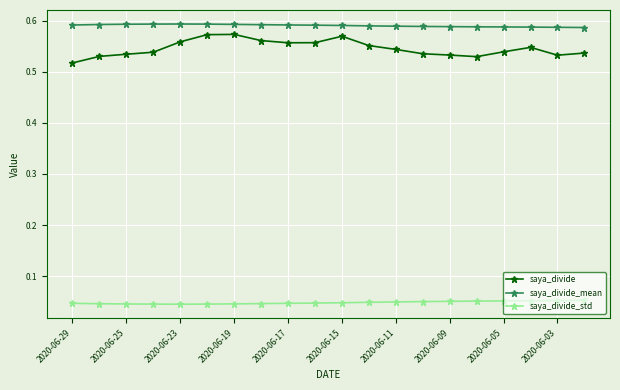

True or false: saya_divide and saya_divide_std cross at least once.

False